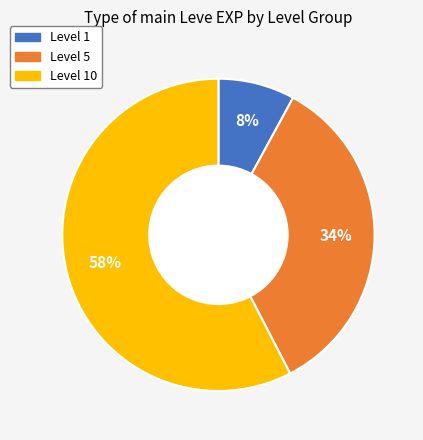

To the nearest percent, what is the difference between the largest and smallest slice percentages?

50%